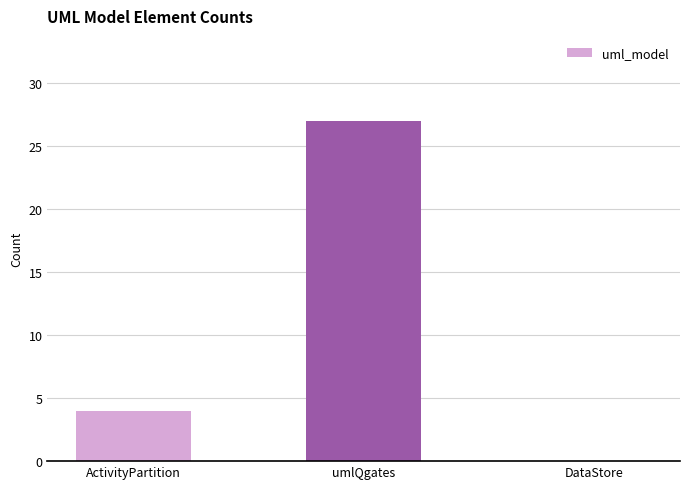

At which category does the chart reach its peak across all series?

umlQgates